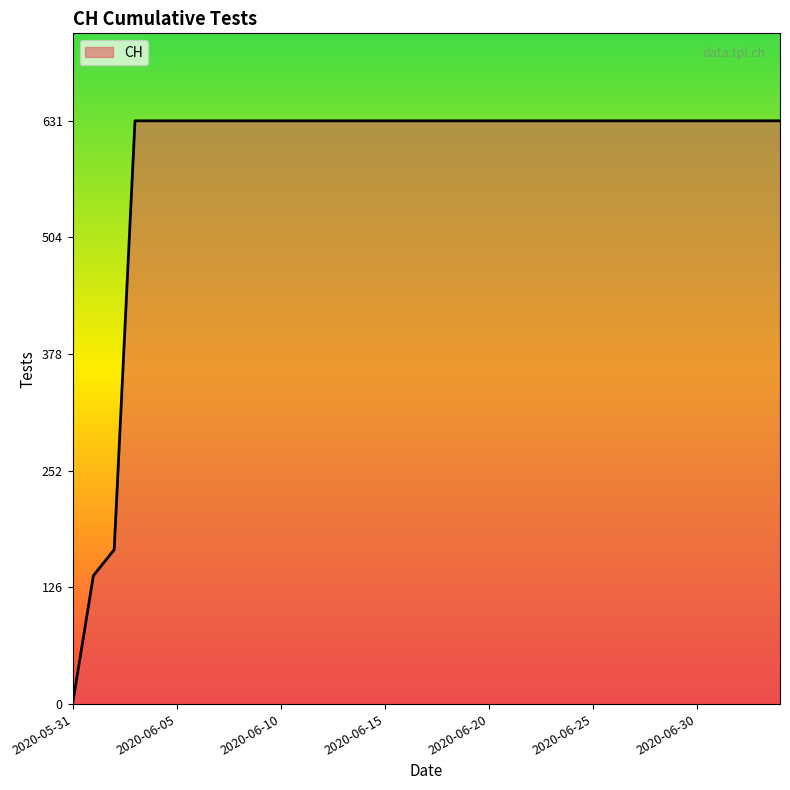

What is the difference between the maximum and minimum values?

631